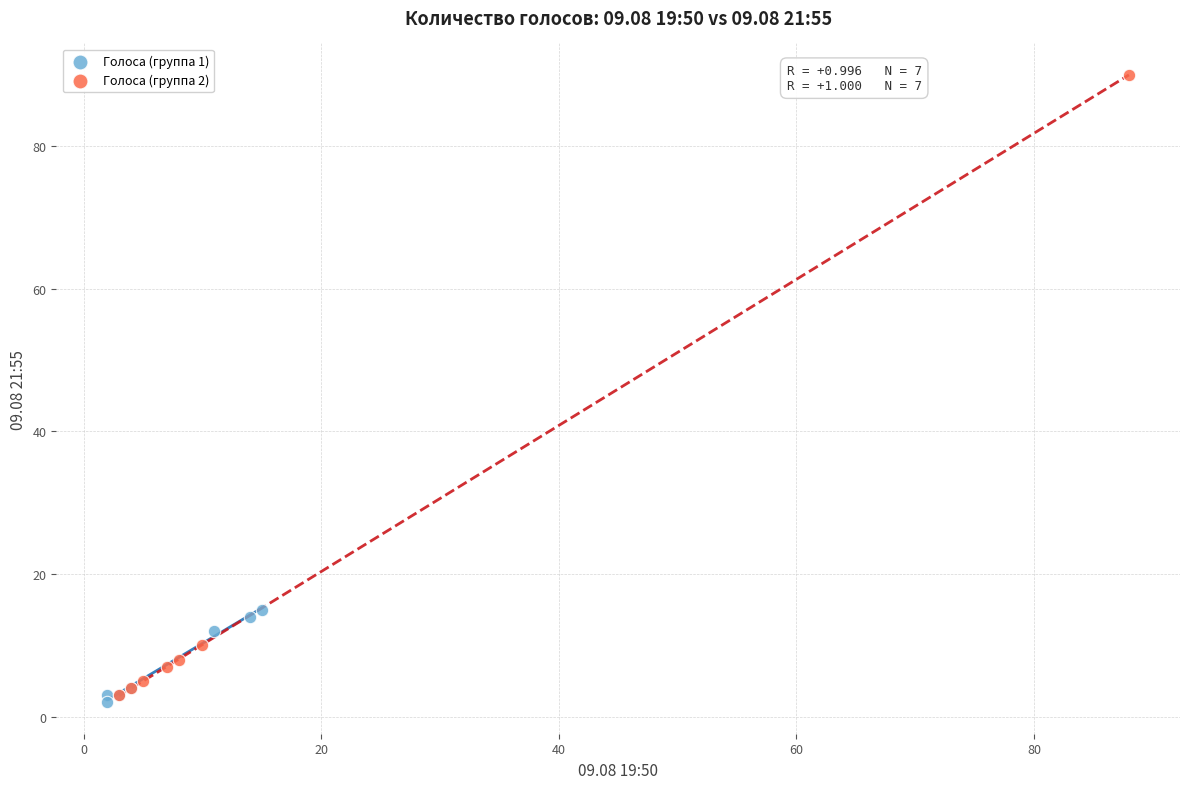

Which series has the largest Y range (max minus min)?

Голоса (группа 2)